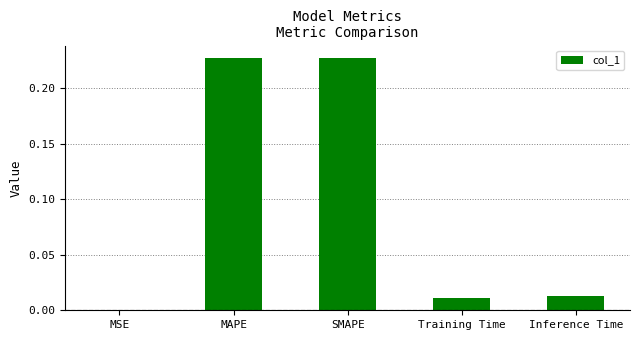

True or false: the data shows 0.0 at Training Time.

True